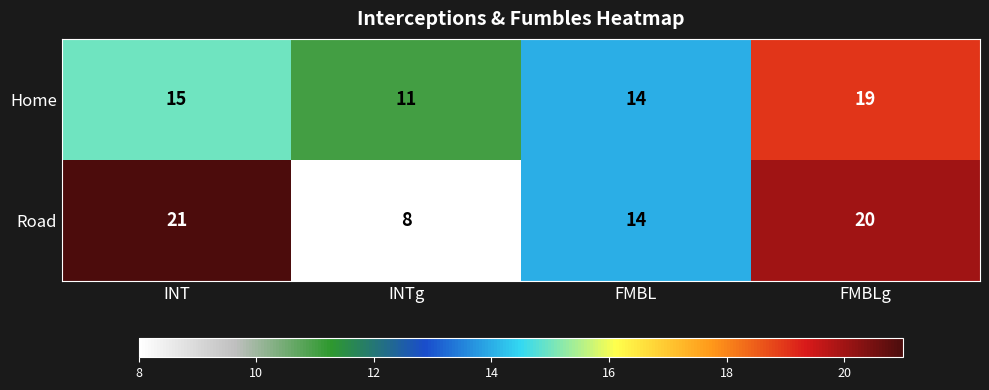

Count the Home values in the range 14 to 19.

3